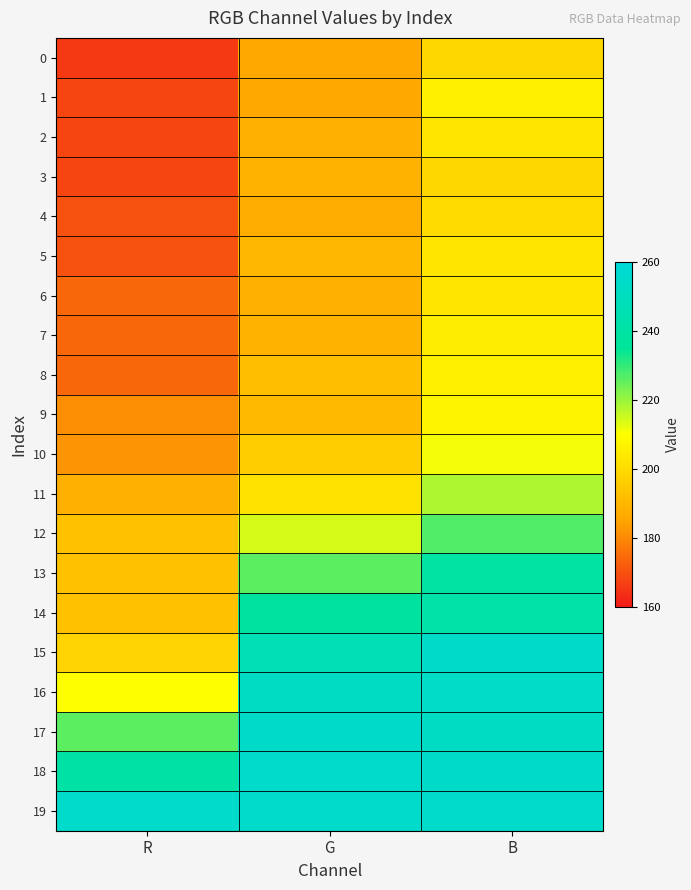

Which label corresponds to the largest value in the chart?

G